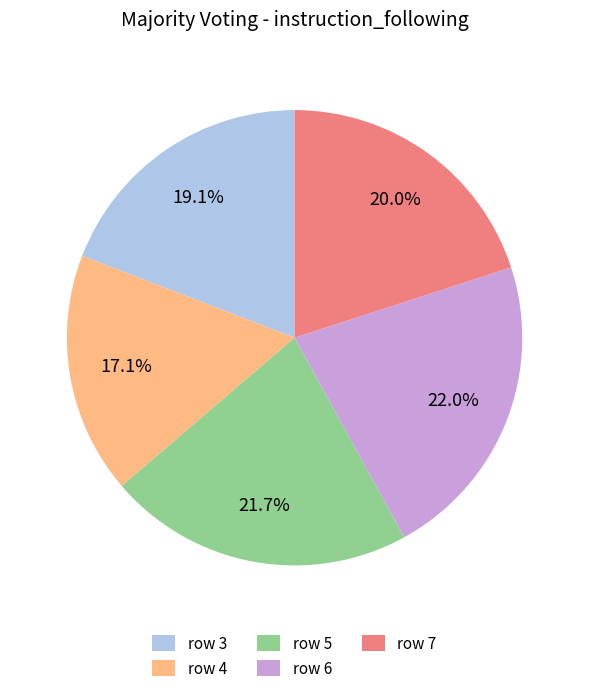

How much of the chart is everything except row 3?

80.9%